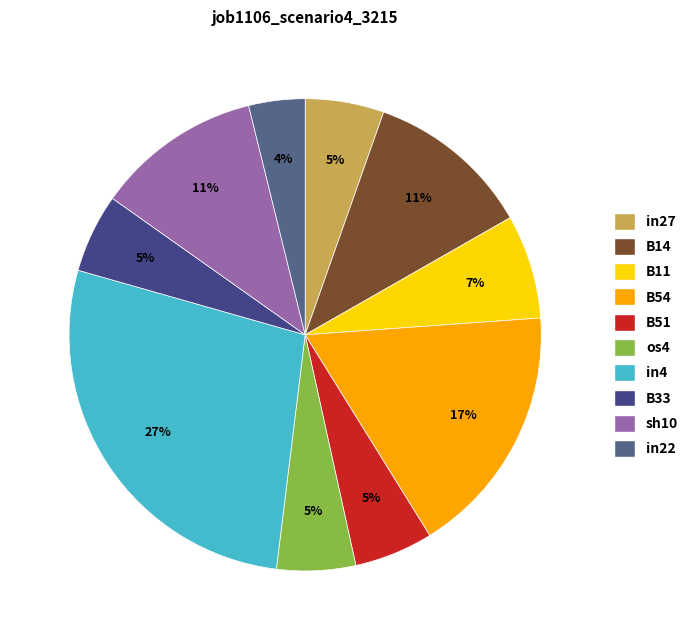

Which category has the biggest portion of the pie?

in4